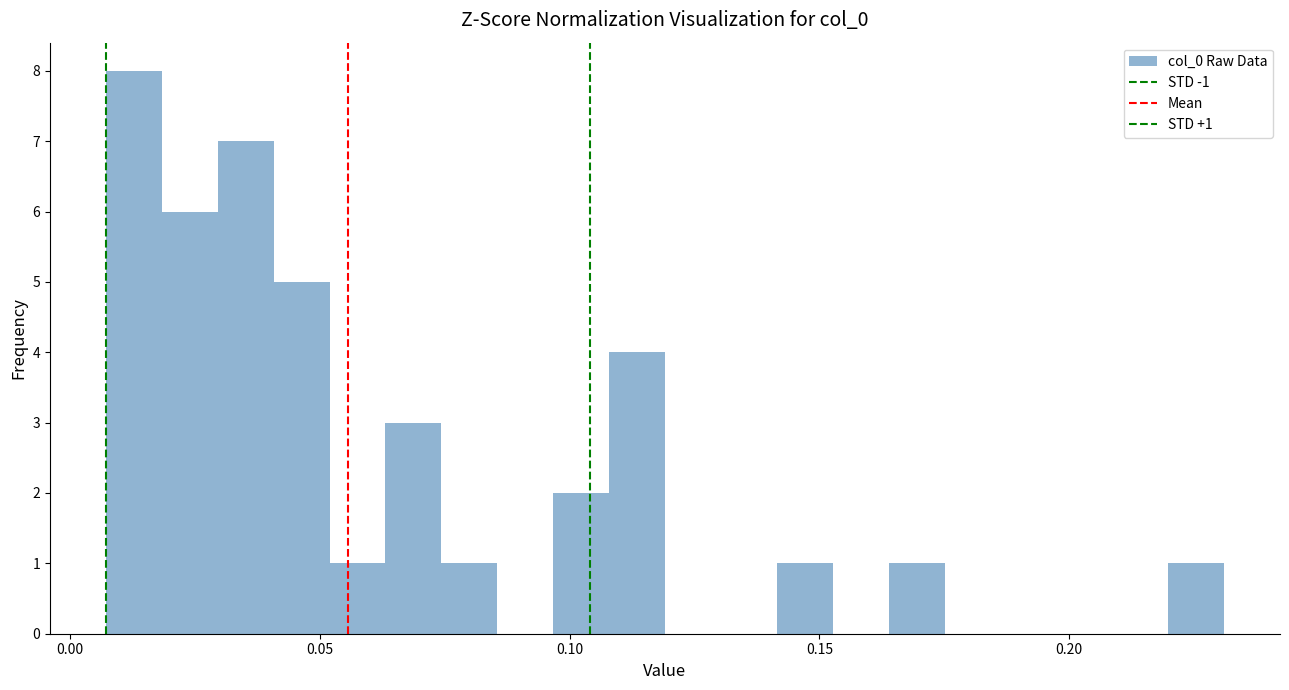

Around what value on the x-axis is the tallest bar? Give the approximate position of its centre, as read against the axis.

0.015